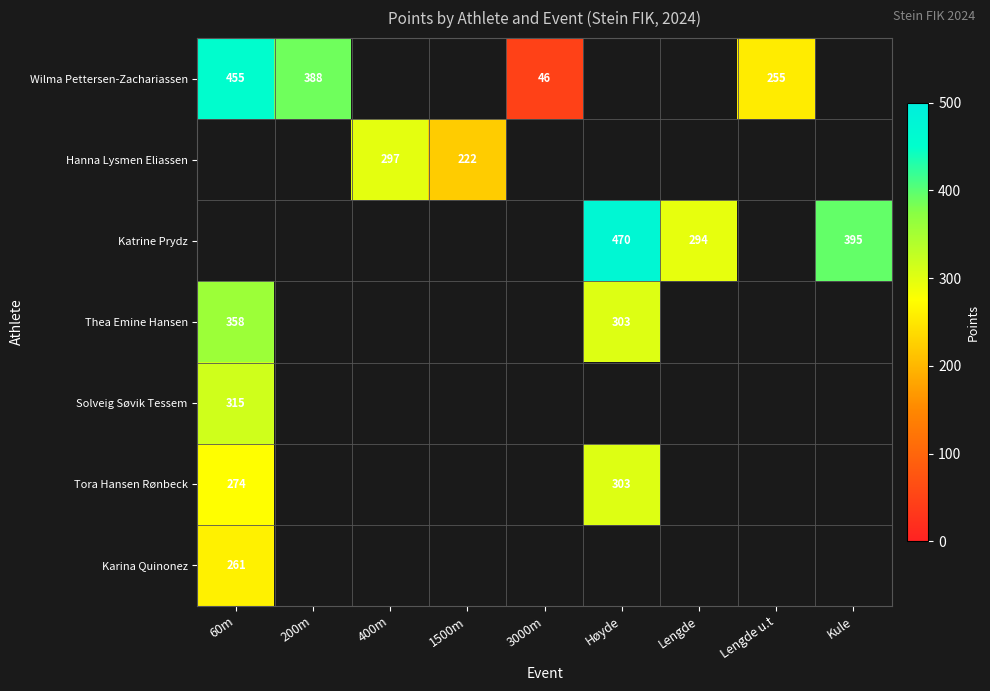

The value of Wilma Pettersen-Zachariassen at 60m is 640. True or false?

False